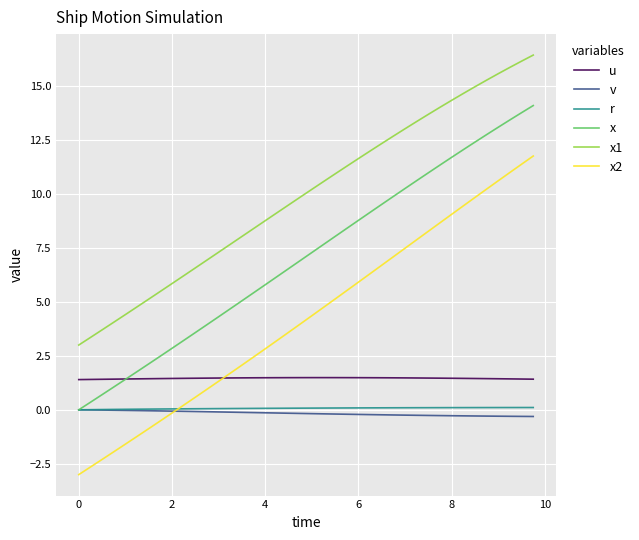

What are all the series names shown in the legend?

u, v, r, x, x1, x2